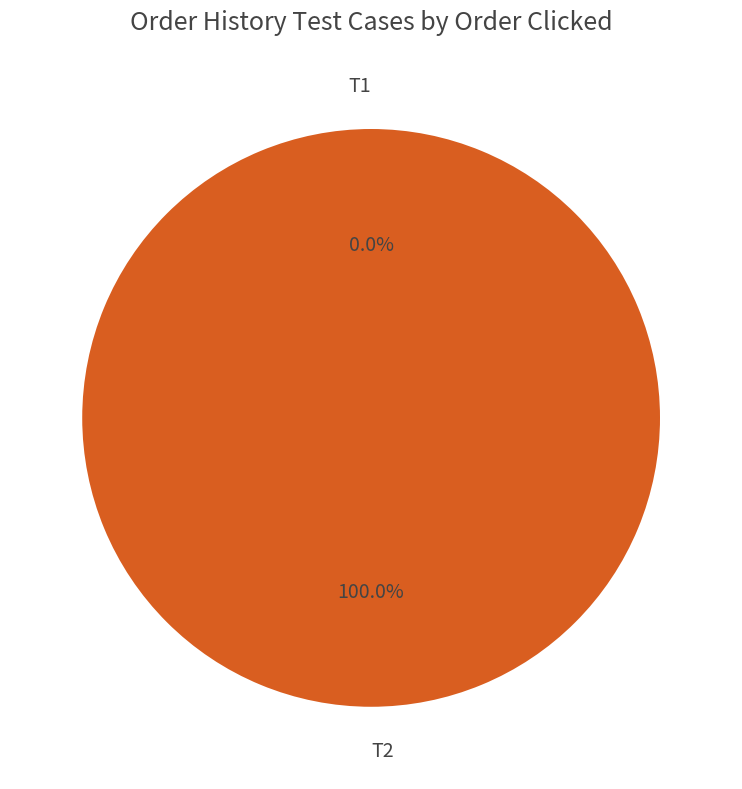

The T1 slice represents 5% of the pie. True or false?

False